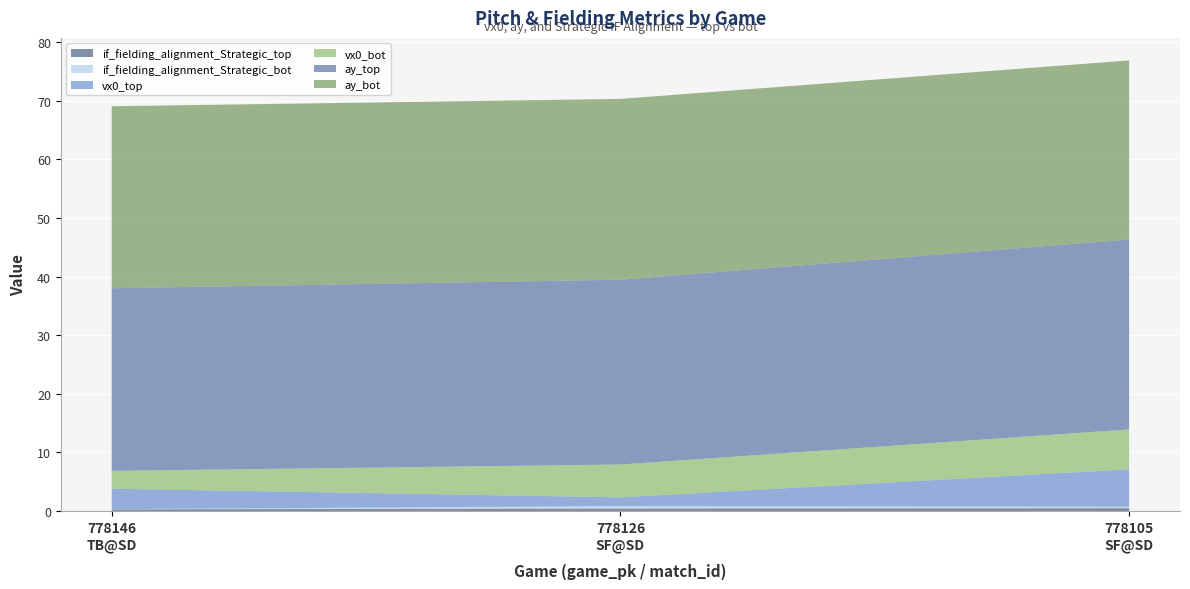

Reading left to right, transcribe all the data shown in this chart.

vx0_top: 778146
TB@SD=3.5	778126
SF@SD=1.5	778105
SF@SD=6.4
vx0_bot: 778146
TB@SD=3.1	778126
SF@SD=5.6	778105
SF@SD=6.8
ay_top: 778146
TB@SD=31.1	778126
SF@SD=31.5	778105
SF@SD=32.4
ay_bot: 778146
TB@SD=31.1	778126
SF@SD=30.9	778105
SF@SD=30.6
if_fielding_alignment_Strategic_top: 778146
TB@SD=0.3	778126
SF@SD=0.4	778105
SF@SD=0.5
if_fielding_alignment_Strategic_bot: 778146
TB@SD=0.0	778126
SF@SD=0.4	778105
SF@SD=0.3